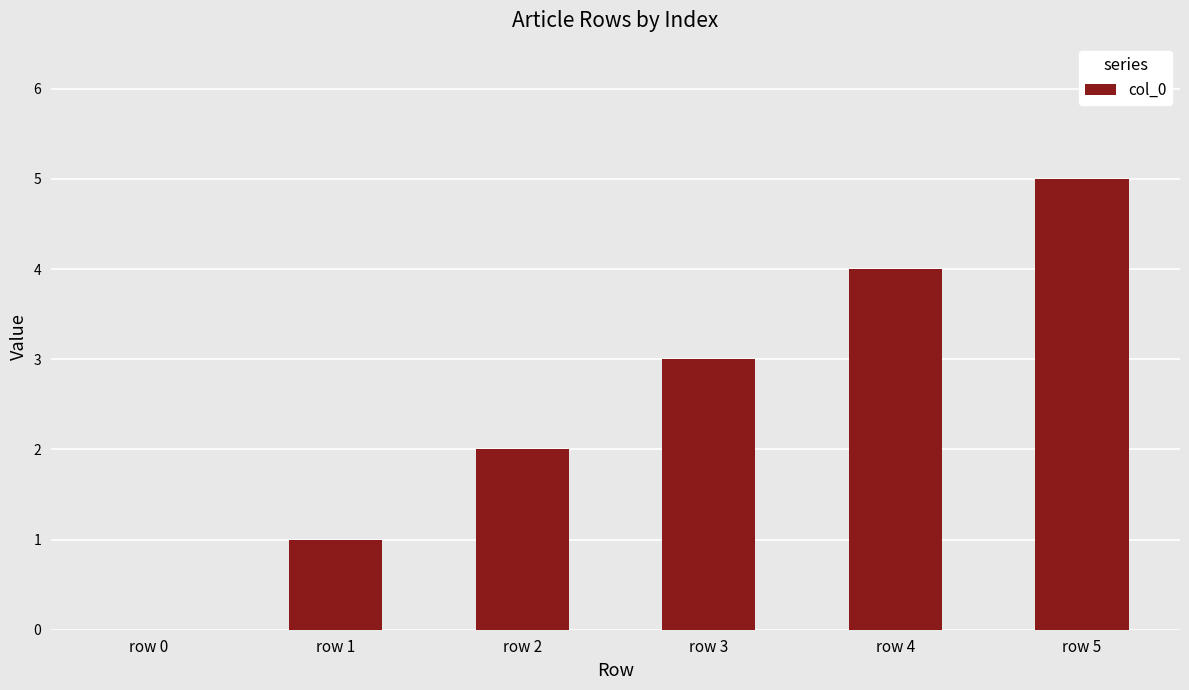

The chart shows a value of 2 at row 4. True or false?

False